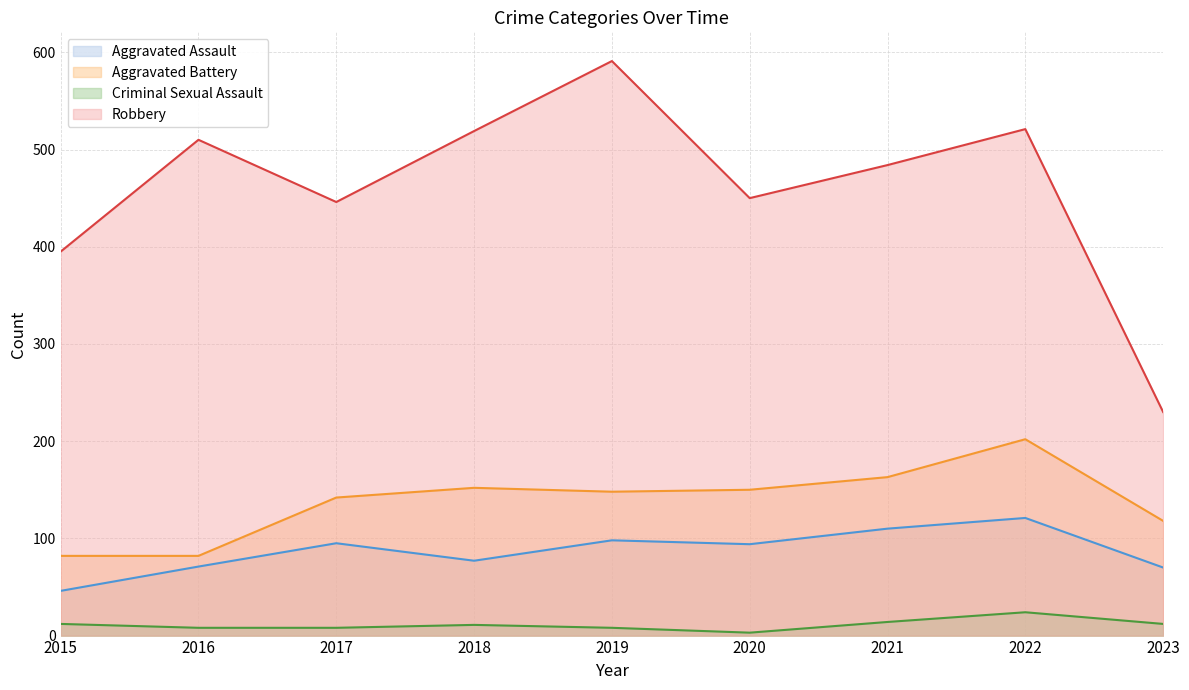

True or false: Aggravated Battery has more than 0 interior local peaks.

True